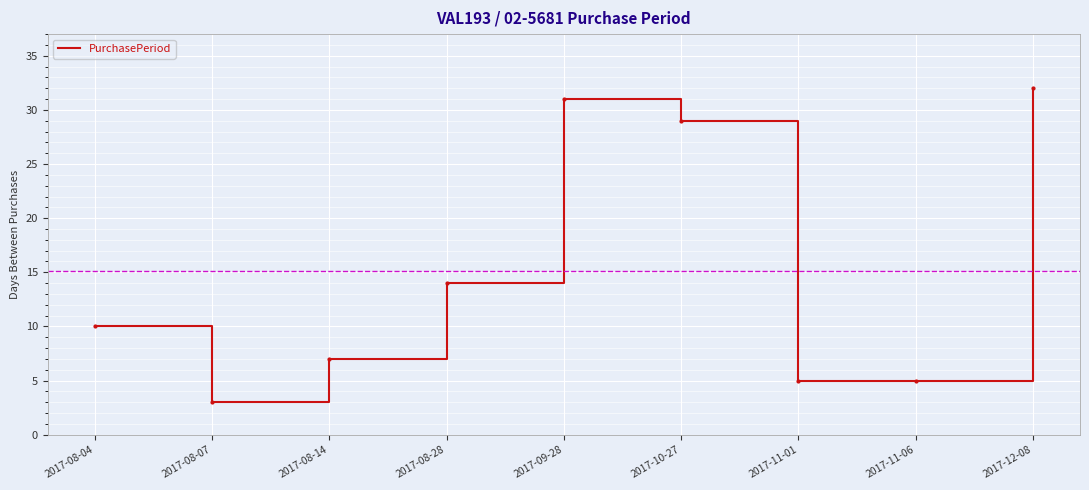

Reading left to right, transcribe all the data shown in this chart.

10	3	7	14	31	29	5	5	32